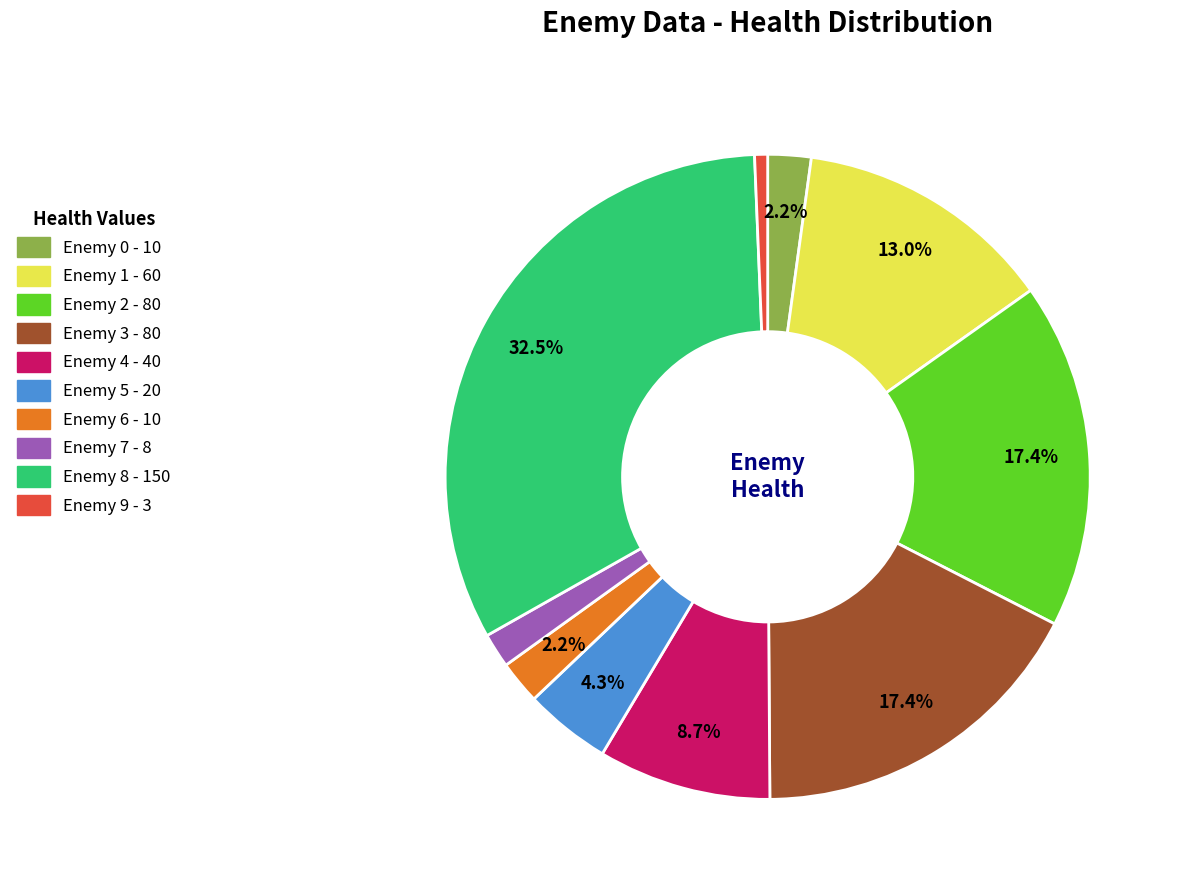

Between Enemy 9 and Enemy 5, which is larger?

Enemy 5